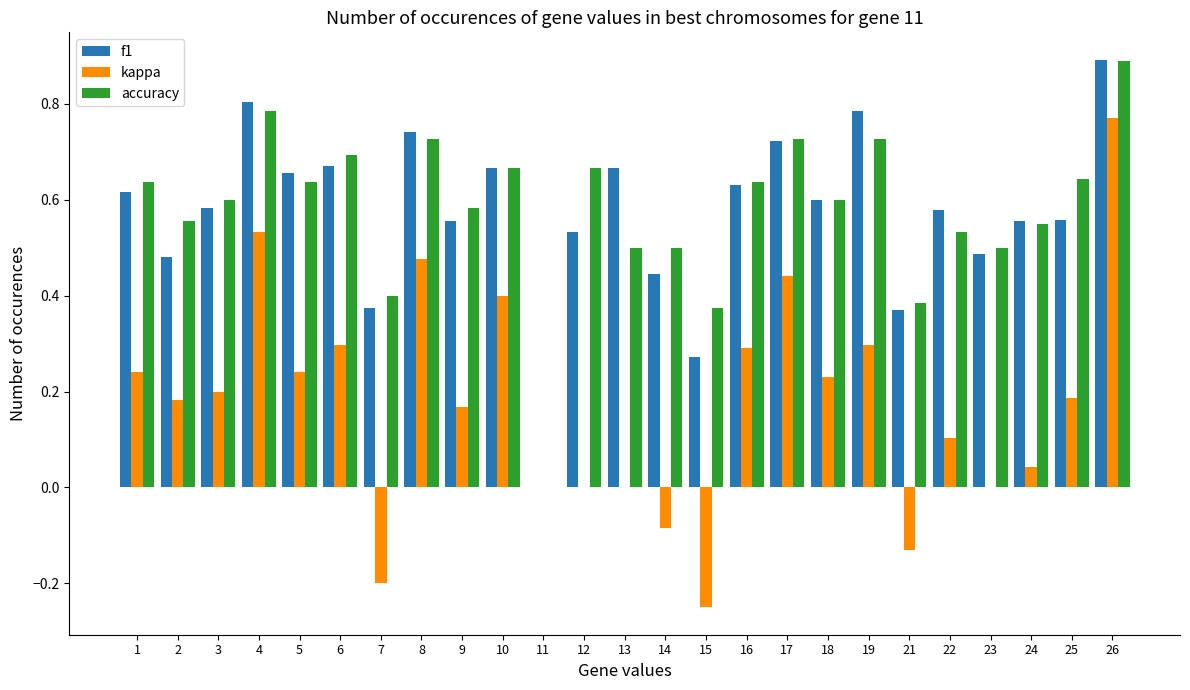

What are all the series names shown in the legend?

f1, kappa, accuracy